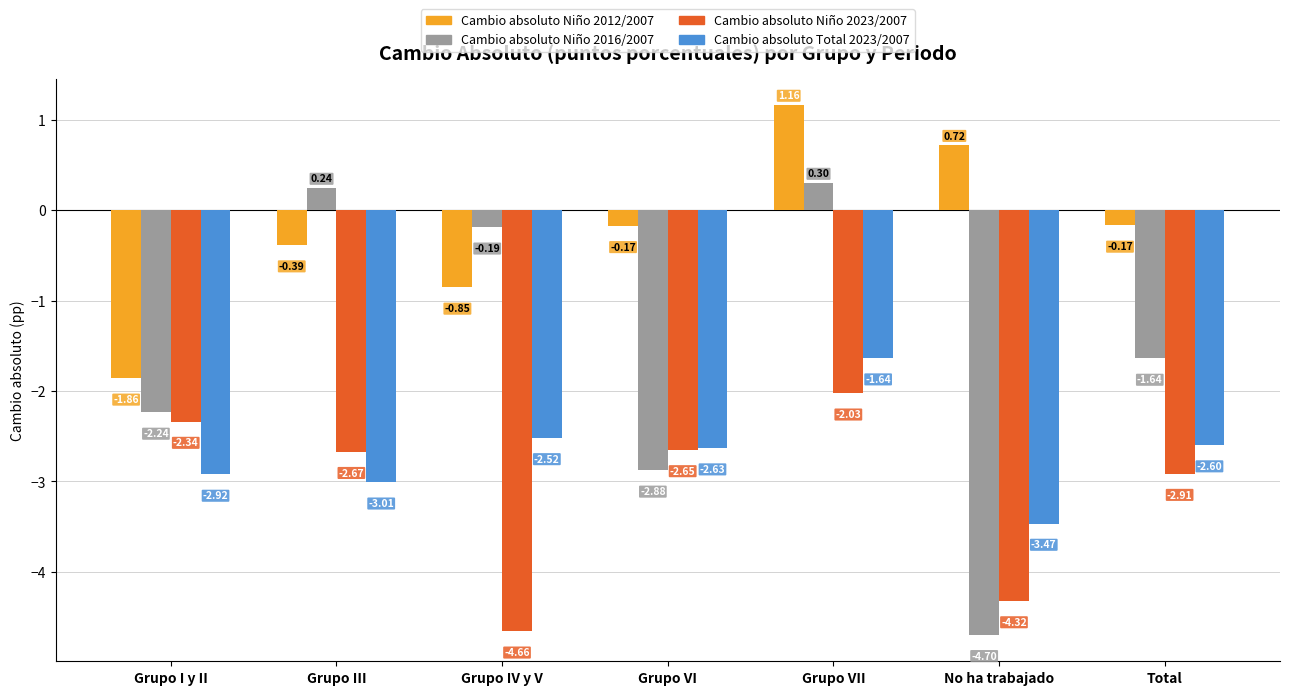

How many bars are there in each group?

4